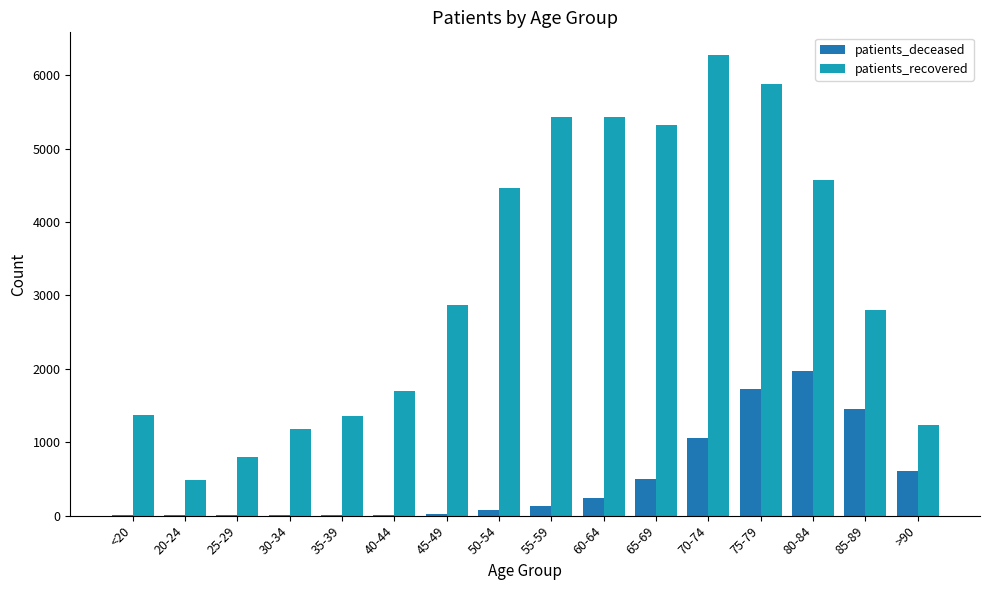

What is the average value of the patients_deceased series?

491